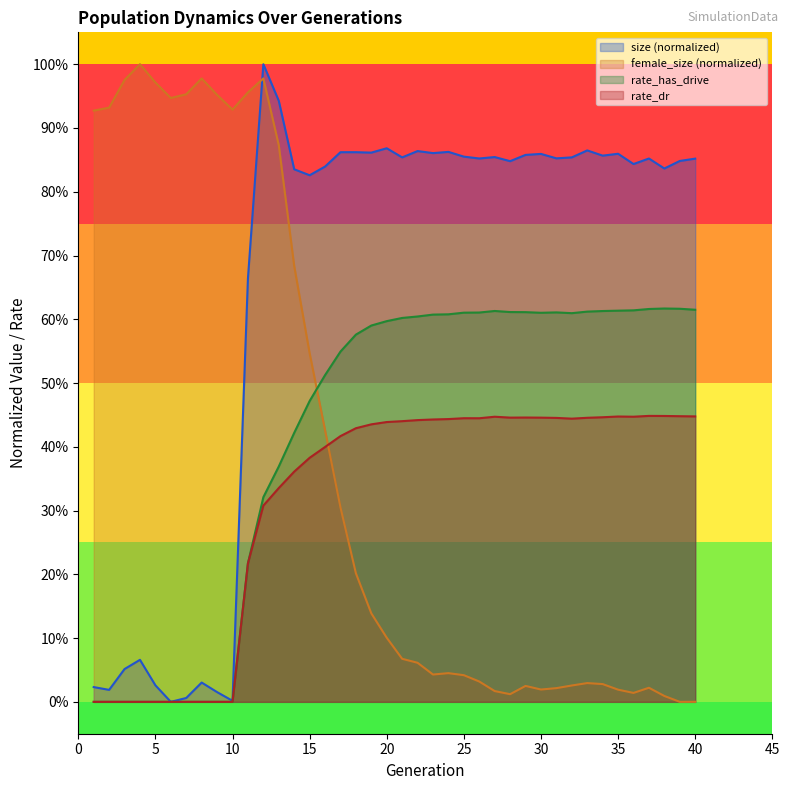

Reading left to right, list all the values displayed in this chart.

size: 0.0	0.0	0.1	0.1	0.0	0.0	0.0	0.0	0.0	0.0	0.7	1.0	0.9	0.8	0.8	0.8	0.9	0.9	0.9	0.9	0.9	0.9	0.9	0.9	0.9	0.9	0.9	0.8	0.9	0.9	0.9	0.9	0.9	0.9	0.9	0.8	0.9	0.8	0.8	0.9
female_size: 0.9	0.9	1.0	1.0	1.0	0.9	1.0	1.0	1.0	0.9	1.0	1.0	0.9	0.7	0.5	0.4	0.3	0.2	0.1	0.1	0.1	0.1	0.0	0.0	0.0	0.0	0.0	0.0	0.0	0.0	0.0	0.0	0.0	0.0	0.0	0.0	0.0	0.0	0.0	0.0
rate_has_drive: 0.0	0.0	0.0	0.0	0.0	0.0	0.0	0.0	0.0	0.0	0.2	0.3	0.4	0.4	0.5	0.5	0.5	0.6	0.6	0.6	0.6	0.6	0.6	0.6	0.6	0.6	0.6	0.6	0.6	0.6	0.6	0.6	0.6	0.6	0.6	0.6	0.6	0.6	0.6	0.6
rate_dr: 0.0	0.0	0.0	0.0	0.0	0.0	0.0	0.0	0.0	0.0	0.2	0.3	0.3	0.4	0.4	0.4	0.4	0.4	0.4	0.4	0.4	0.4	0.4	0.4	0.4	0.4	0.4	0.4	0.4	0.4	0.4	0.4	0.4	0.4	0.4	0.4	0.4	0.4	0.4	0.4